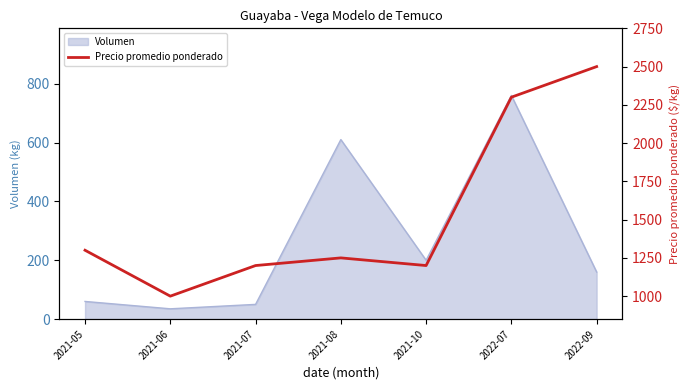

What is the ratio of the value at 2021-07 to the value at 2022-07?

0.5